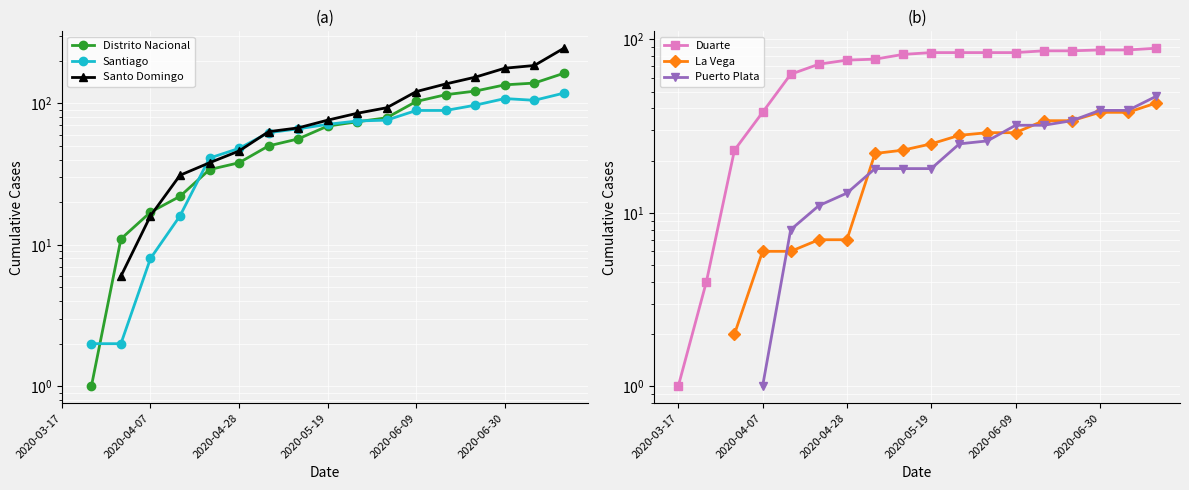

True or false: Puerto Plata has more than 2 points higher than both neighbors.

False